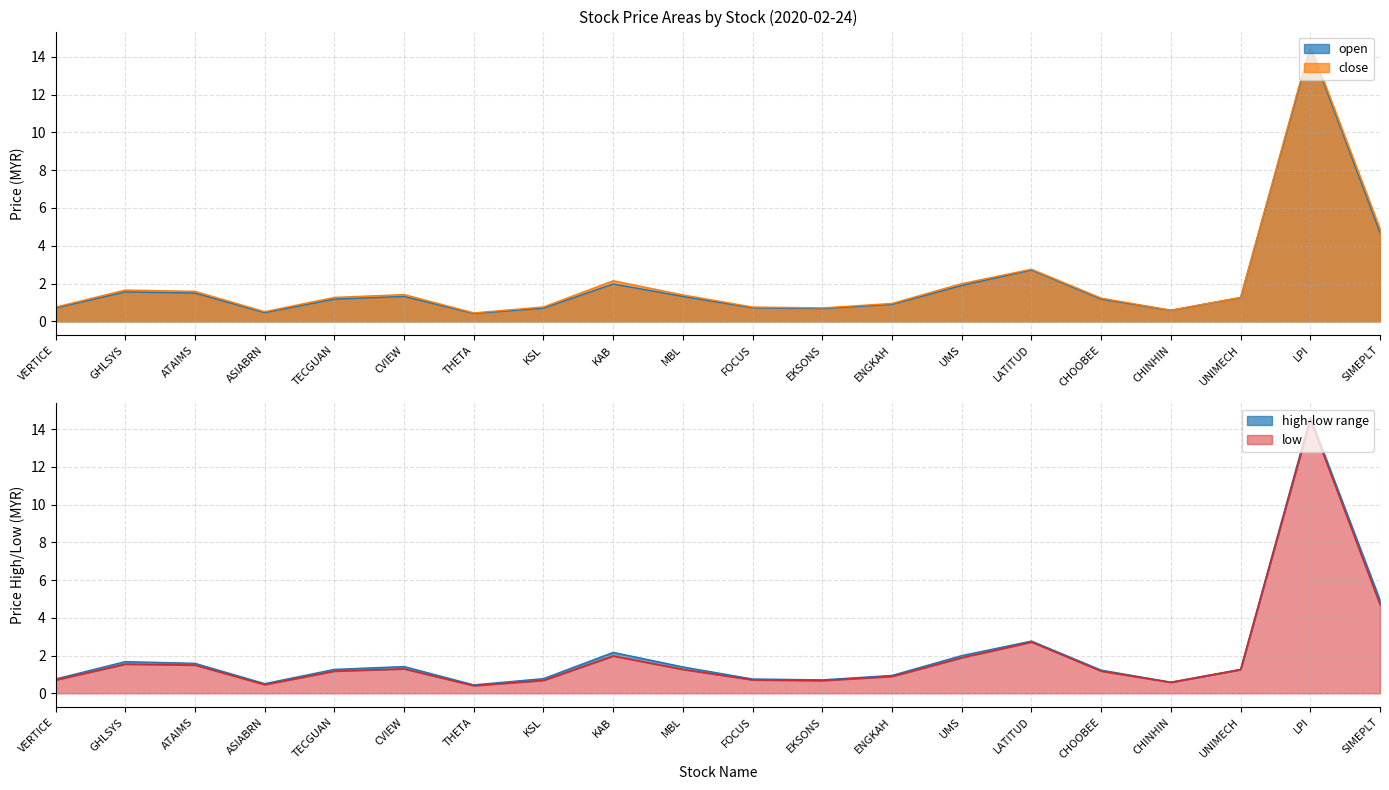

Rank the series by their maximum value, from lowest to highest.

open, low, close, high